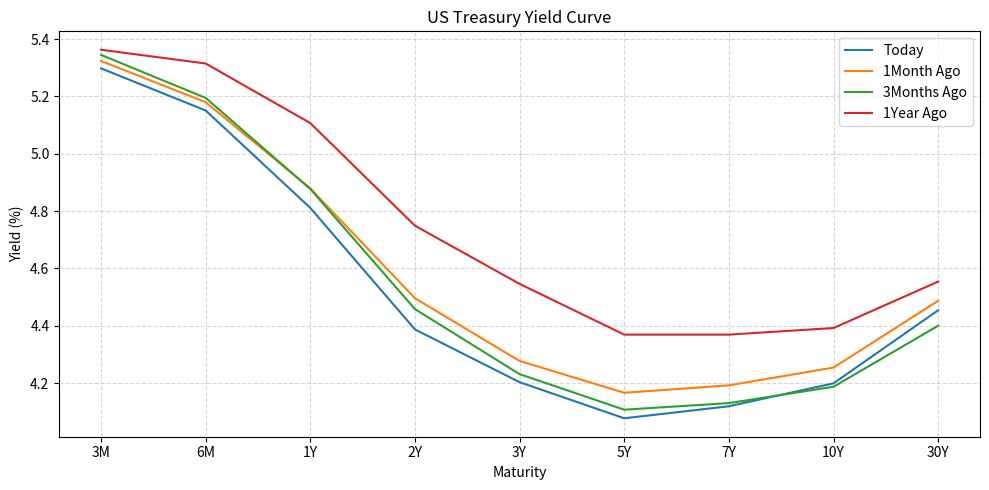

At which label does 1Month Ago reach its minimum?

5Y